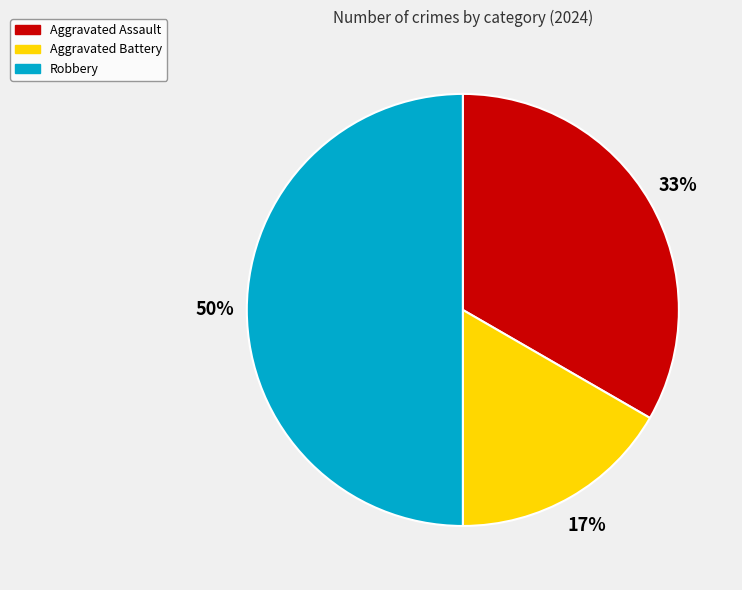

Count the number of slices in the pie.

3